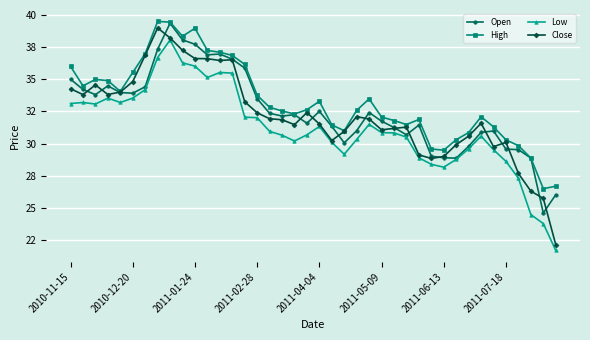

Does the chart have visible grid lines?

Yes